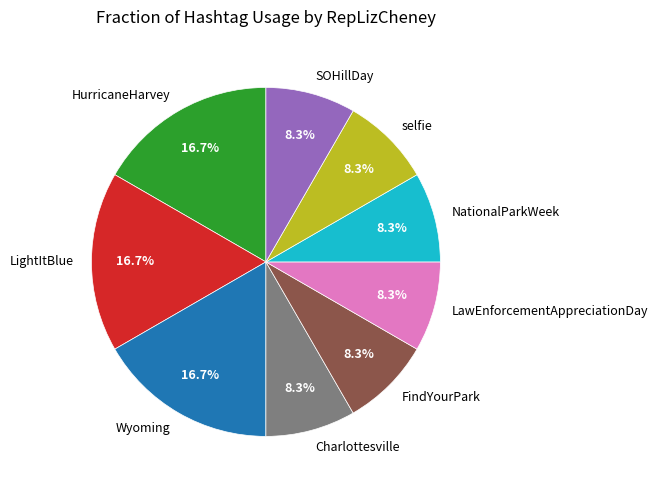

How many slices are in this pie chart?

9